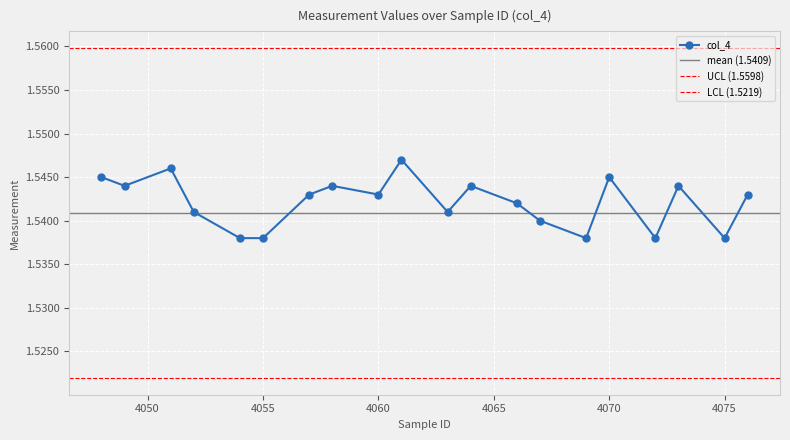

Rank the categories by value from highest to lowest.

4061, 4051, 4048, 4070, 4049, 4058, 4064, 4073, 4057, 4060, 4076, 4066, 4052, 4063, 4067, 4054, 4055, 4069, 4072, 4075